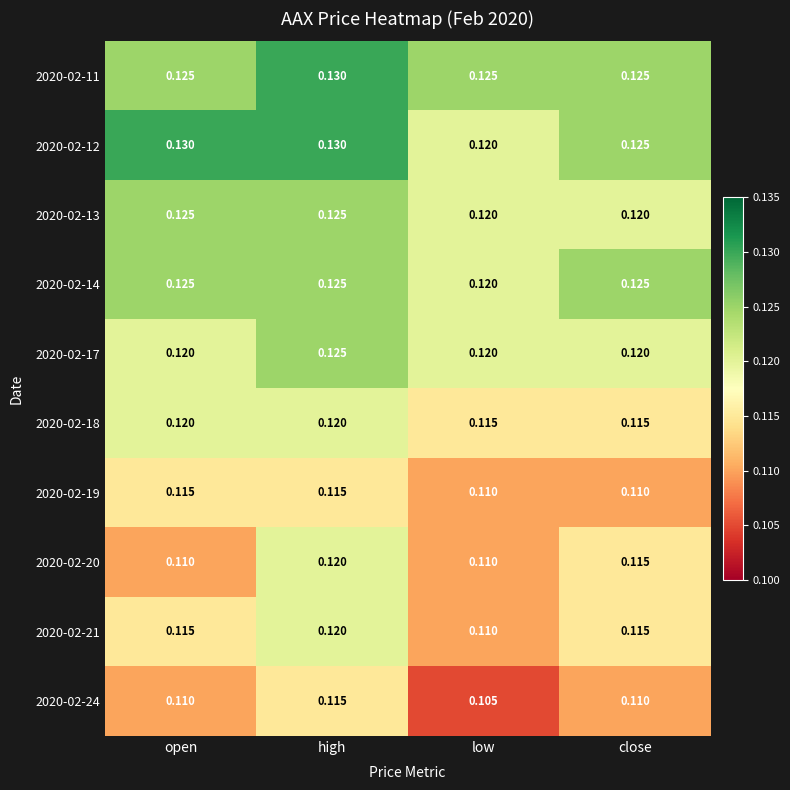

Which label corresponds to the smallest value in the chart?

low